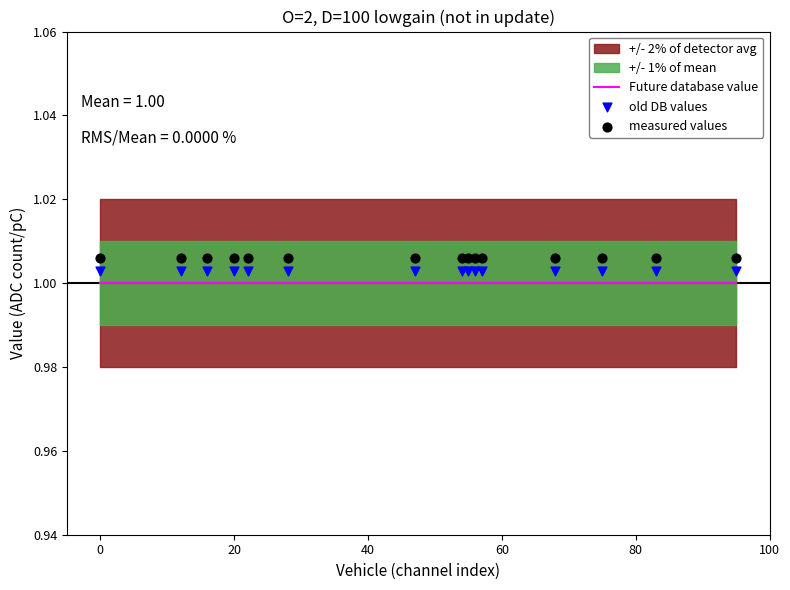

Which series reaches the minimum Y coordinate?

Future database value